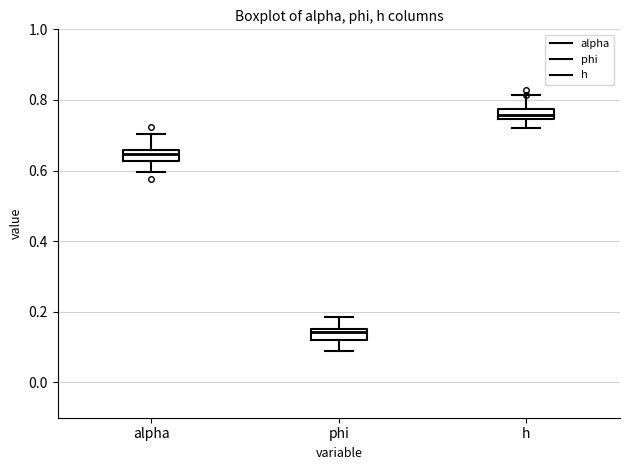

Which box has the lowest median line?

phi